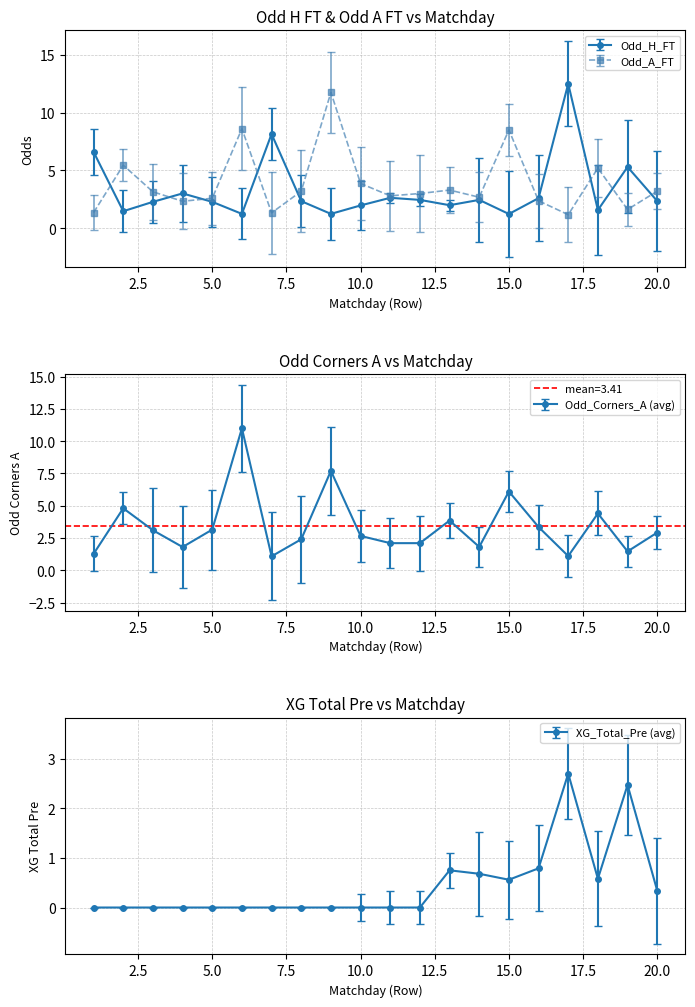

Is the value of XG_Total_Pre at 9 greater than the value of Odd_A_FT at 3?

No